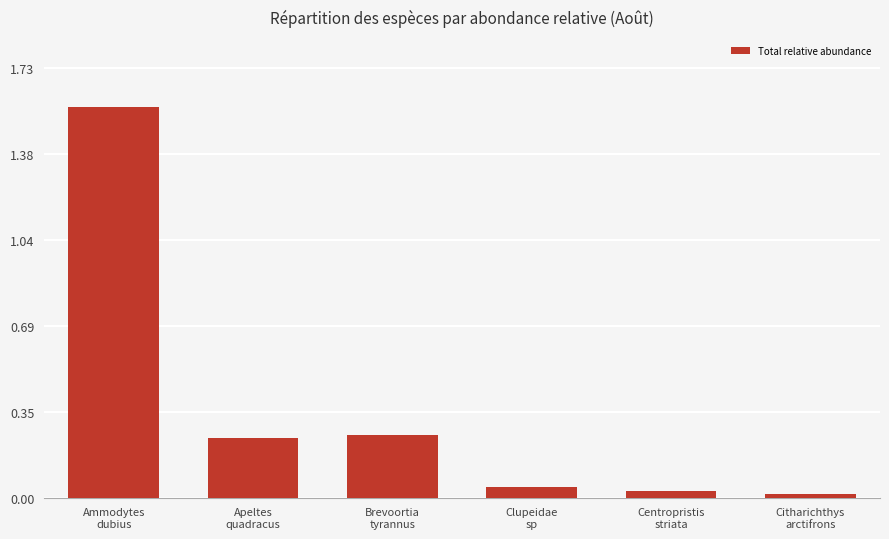

What is the difference between the maximum and second lowest values?

1.5